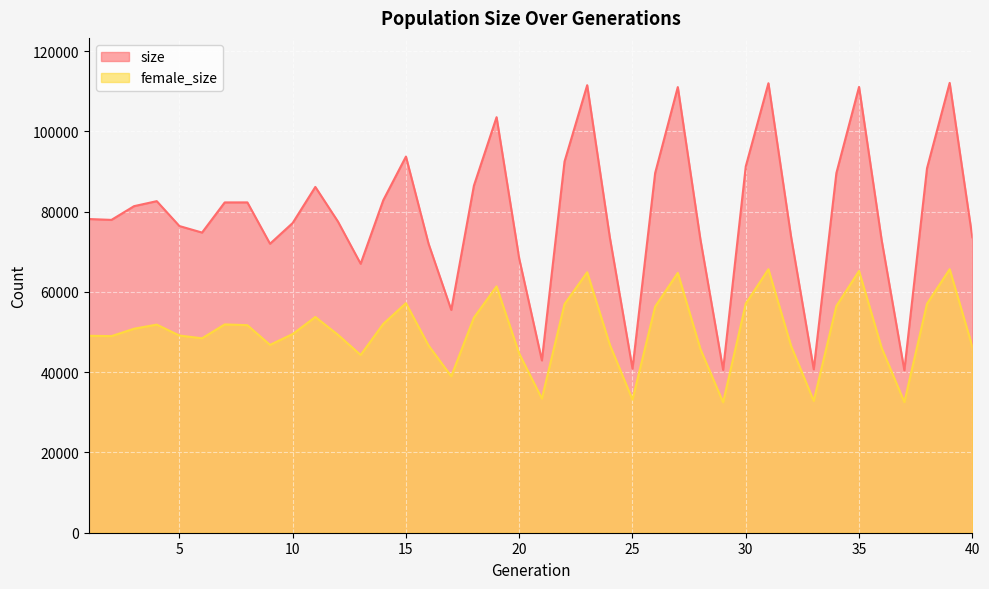

How many data points in size are above 78169?

19